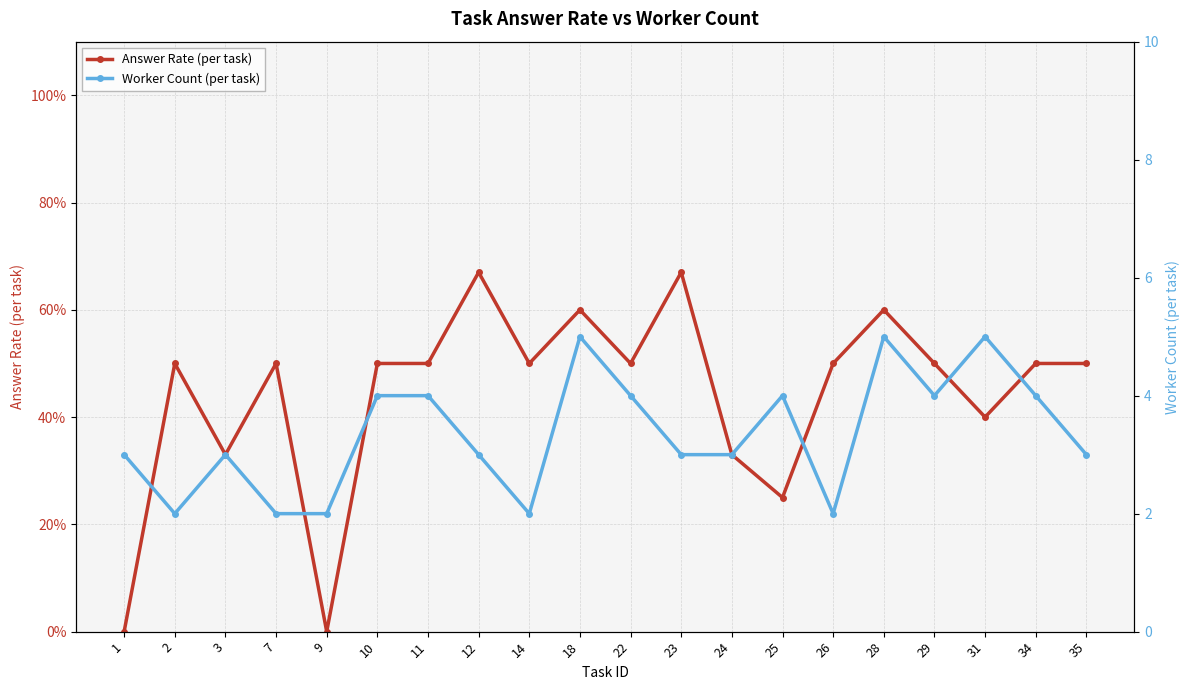

What is the sum of all Answer Rate (per task) values?

8.8